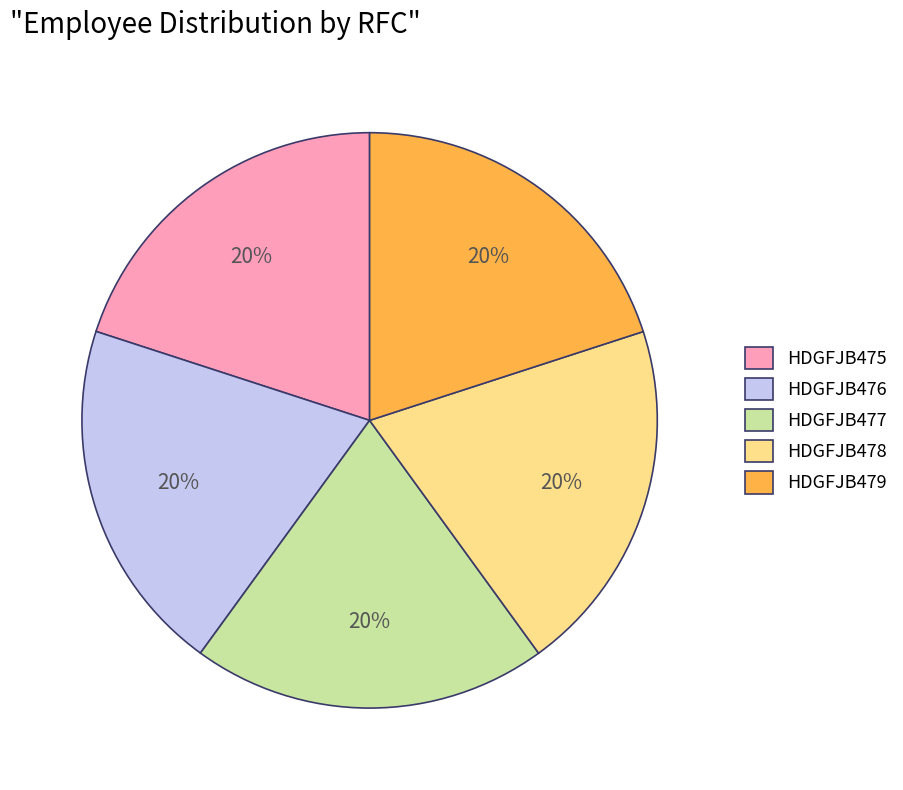

Do HDGFJB476 and HDGFJB475 together represent more than half of the pie?

No